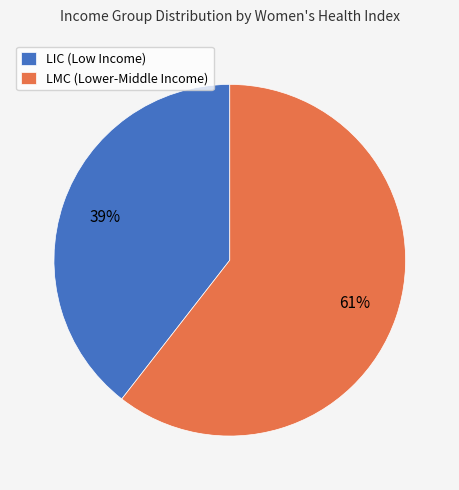

Is there any slice that represents more than half of the pie?

Yes